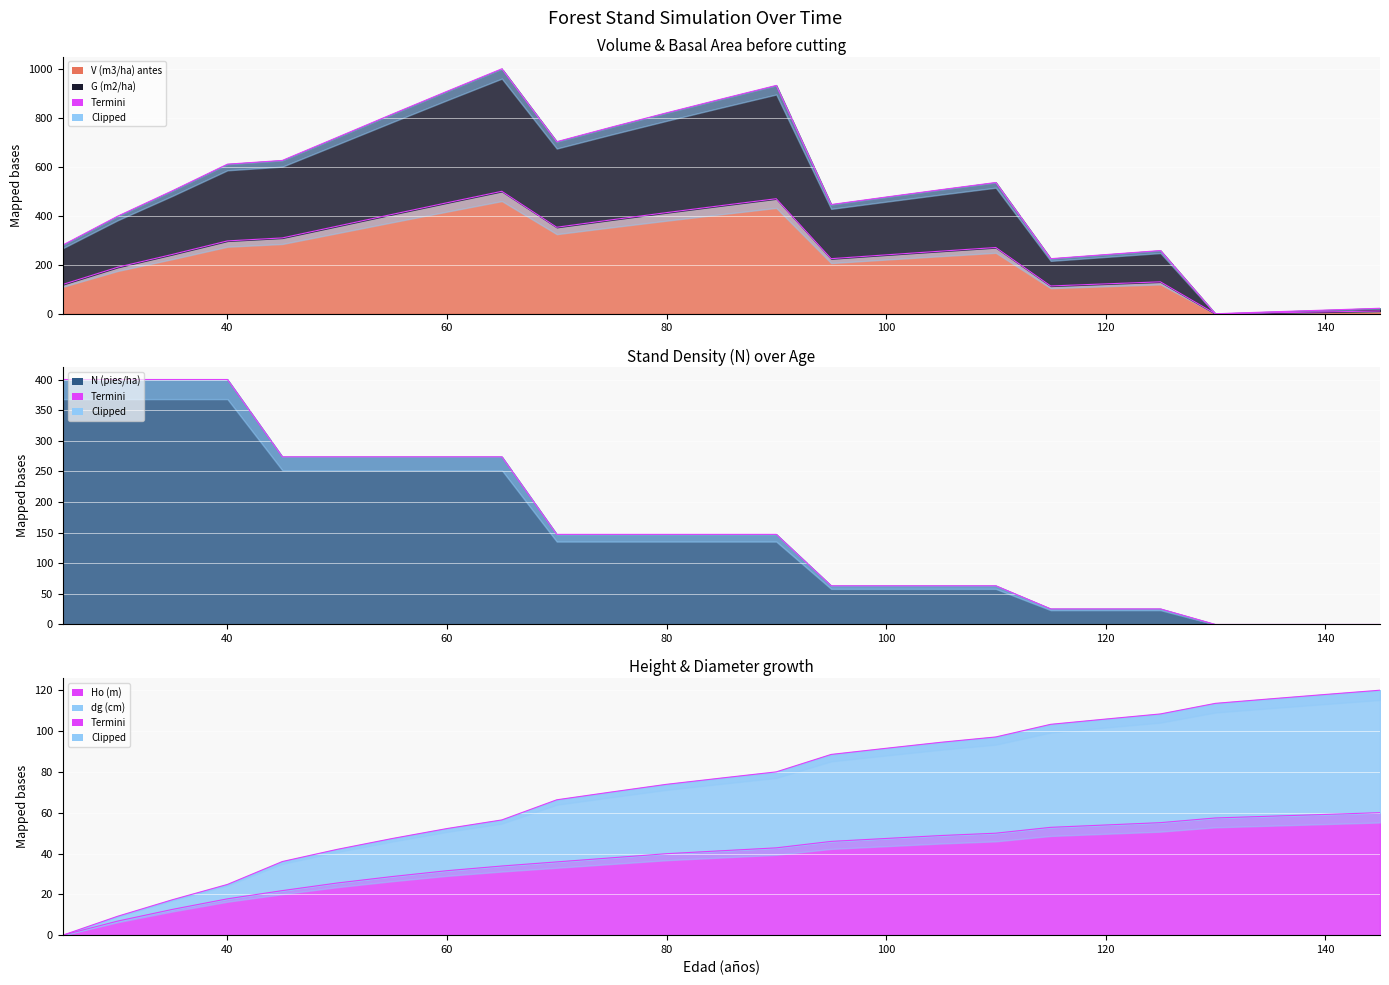

What value does the V (m3/ha) antes series have at 70?

353.2